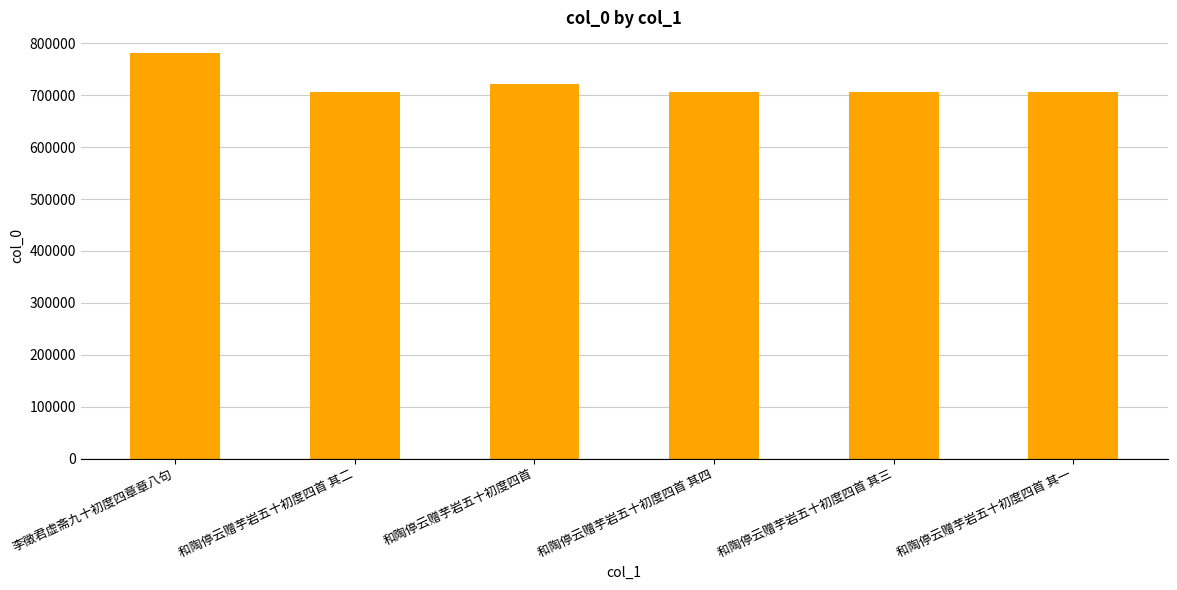

What value does the data have at 李徵君虚斋九十初度四章章八句, to the nearest 100?

782300